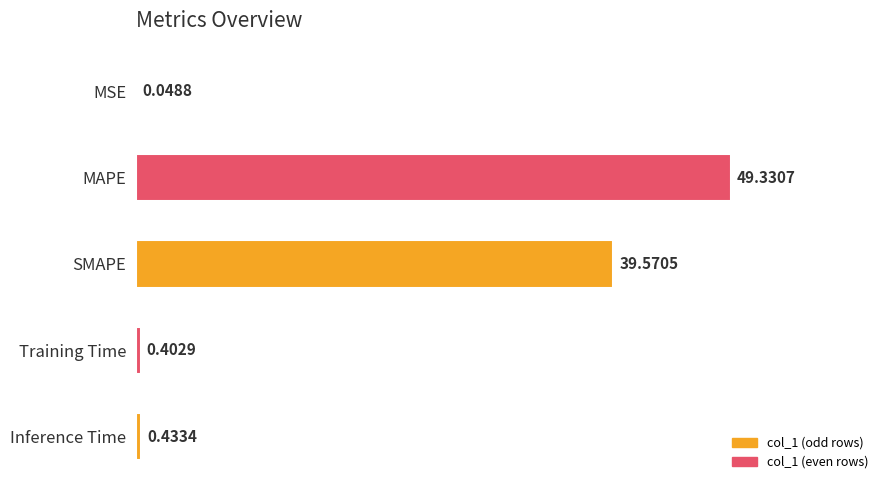

Where is the data nearest to the value 24?

SMAPE